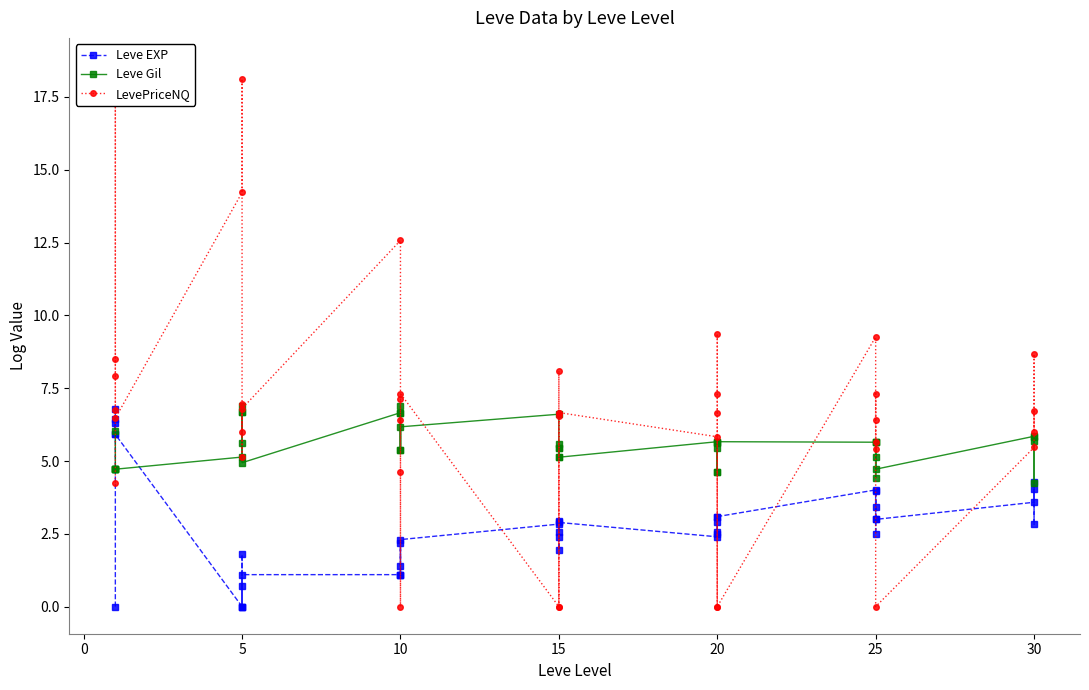

True or false: Leve Gil and LevePriceNQ intersect in this chart.

True